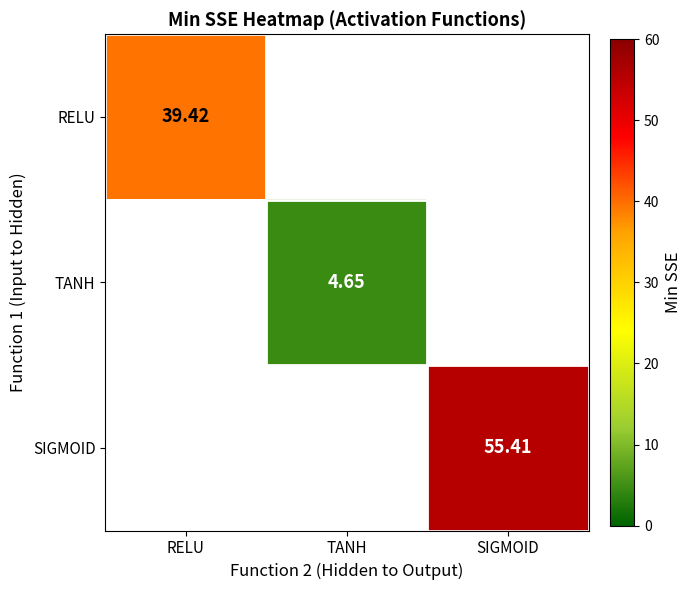

Is the value of RELU at RELU greater than the value of TANH at TANH?

Yes